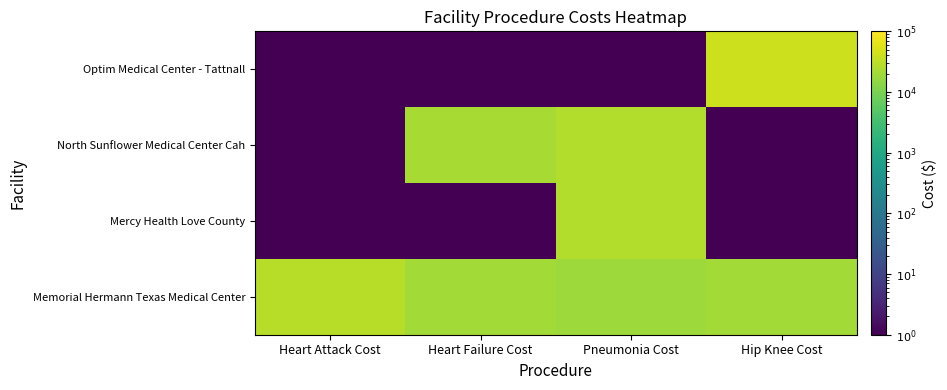

Which label corresponds to the largest value in the chart?

Hip Knee Cost